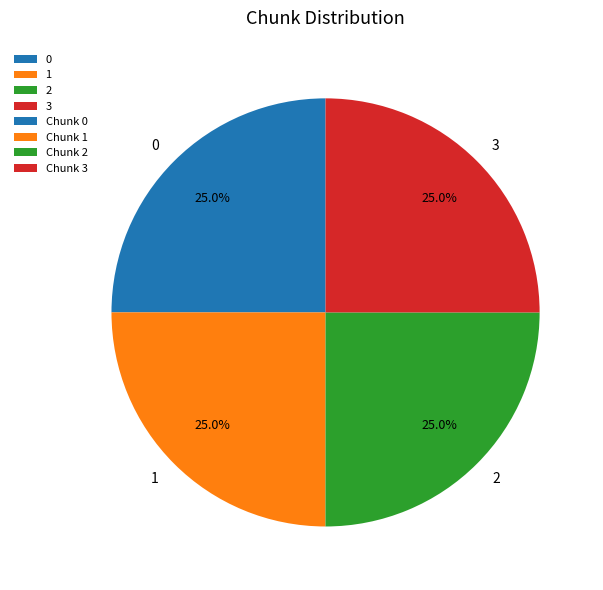

To the nearest percent, what is the average slice percentage?

25%